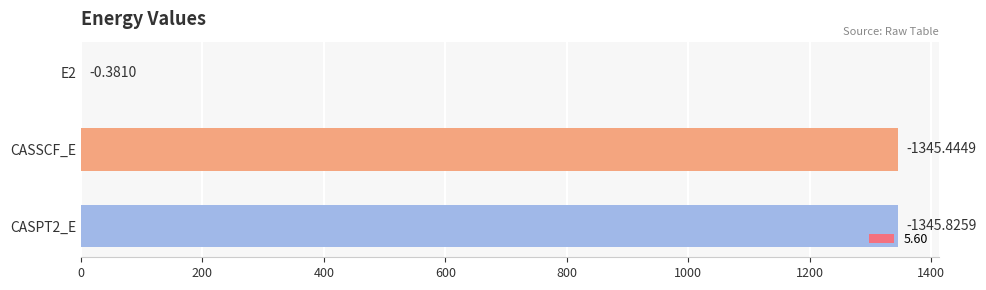

What is the sum of the values at CASPT2_E and CASSCF_E?

2691.3